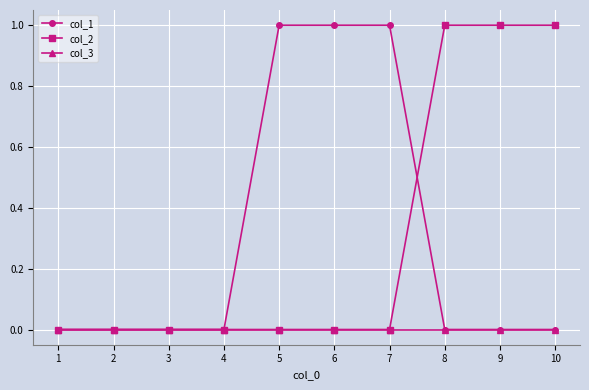

What is the total value across all series at 7?

1